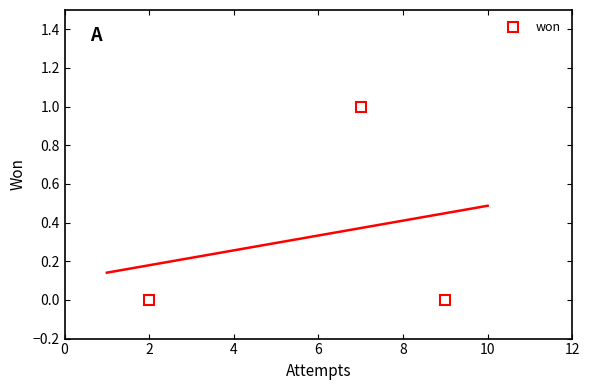

What is the difference between the maximum and second lowest values?

1